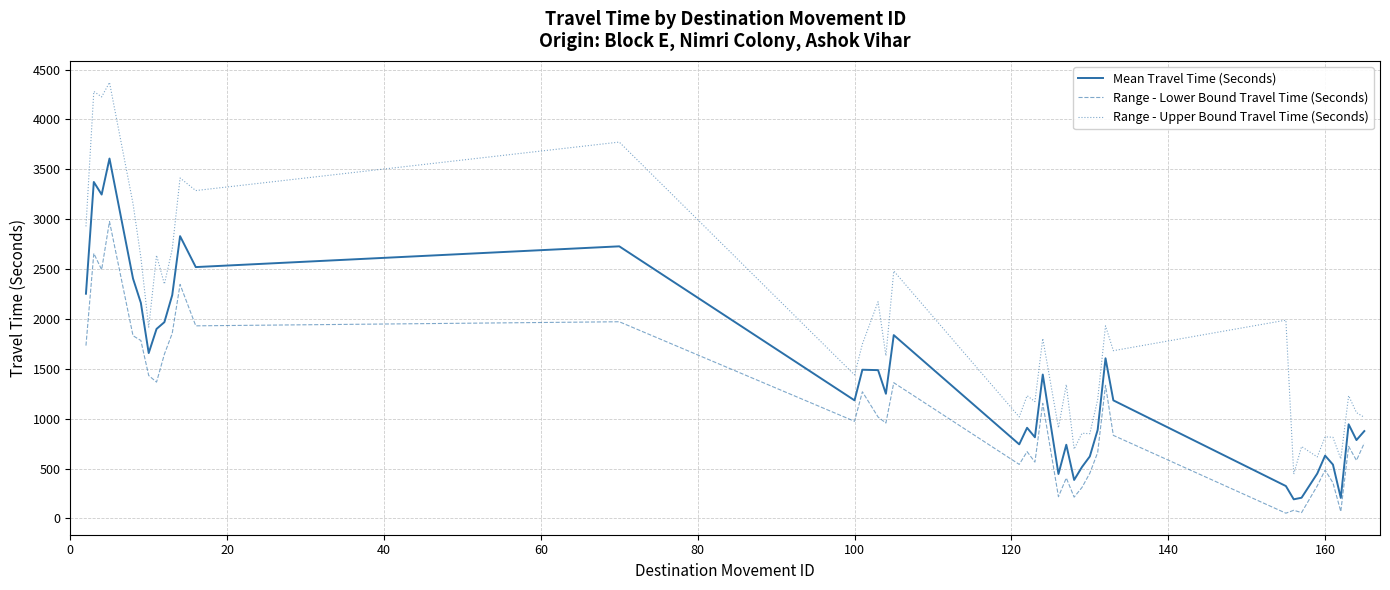

Which series has the largest total across all categories?

Range - Upper Bound Travel Time (Seconds)